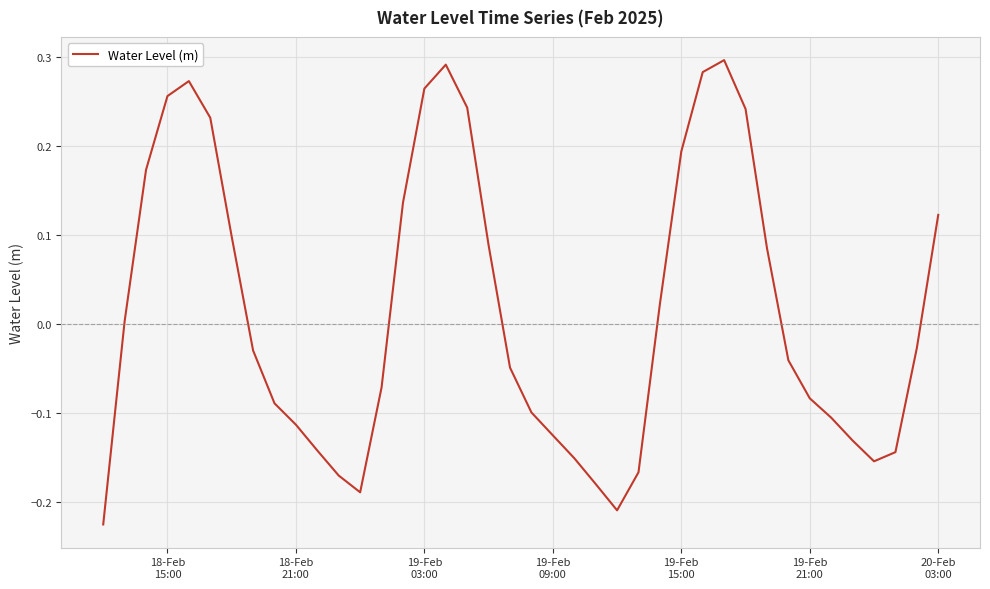

What is the difference between the maximum and minimum values?

0.5